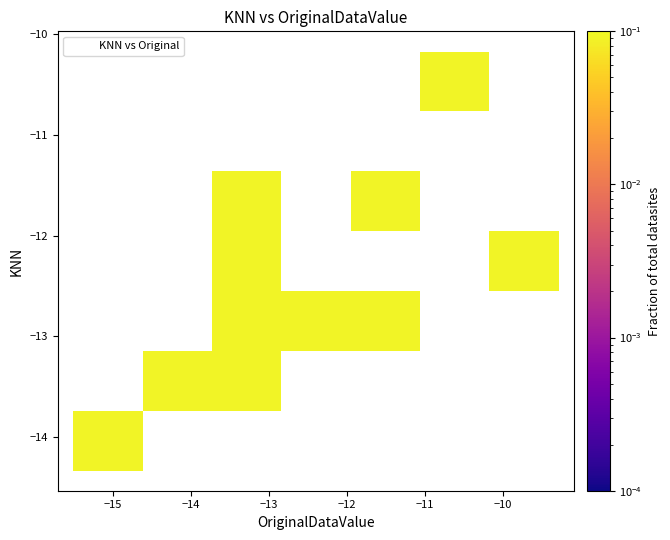

What Y value in the scatter plot is closest to -12?

-12.1